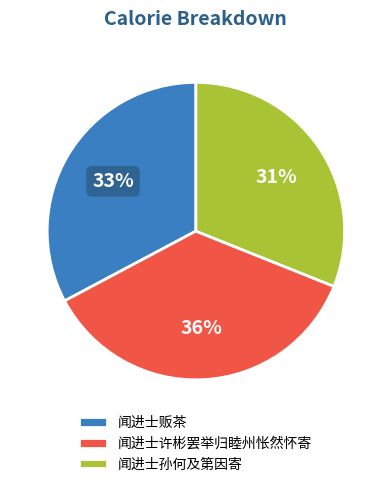

Which has a higher value, 闻进士许彬罢举归睦州怅然怀寄 or 闻进士贩茶?

闻进士许彬罢举归睦州怅然怀寄